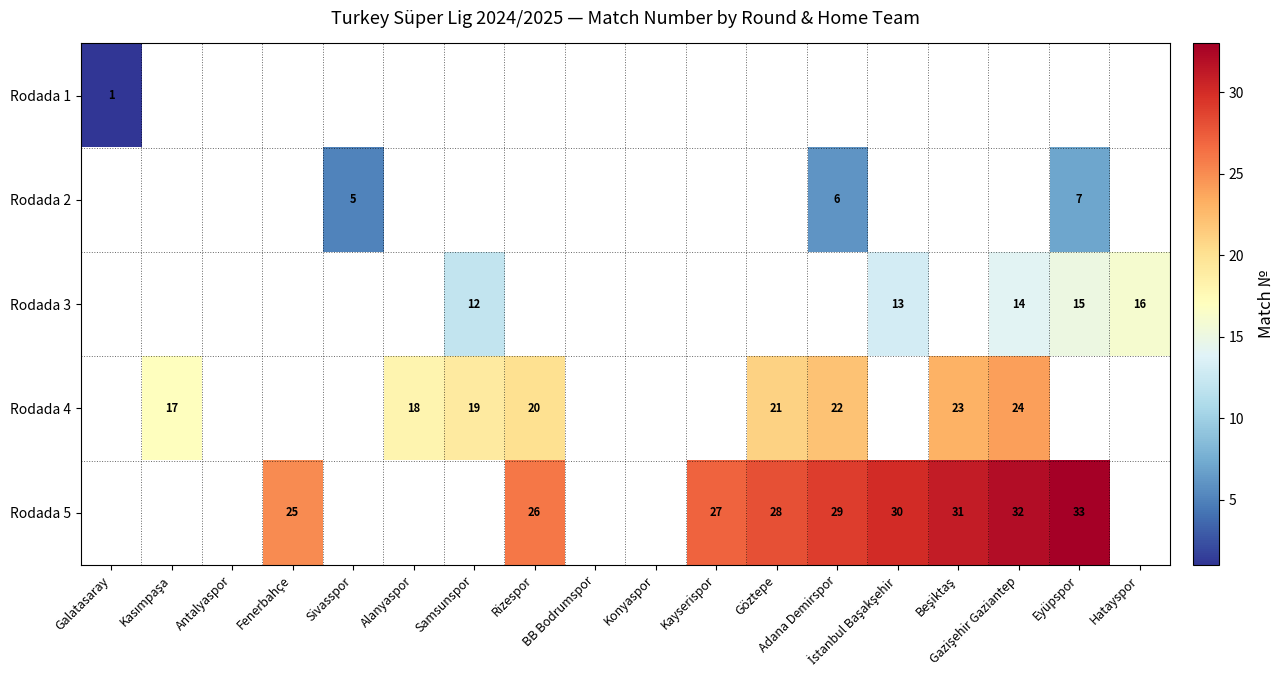

Which category has the lowest value across all series?

Galatasaray